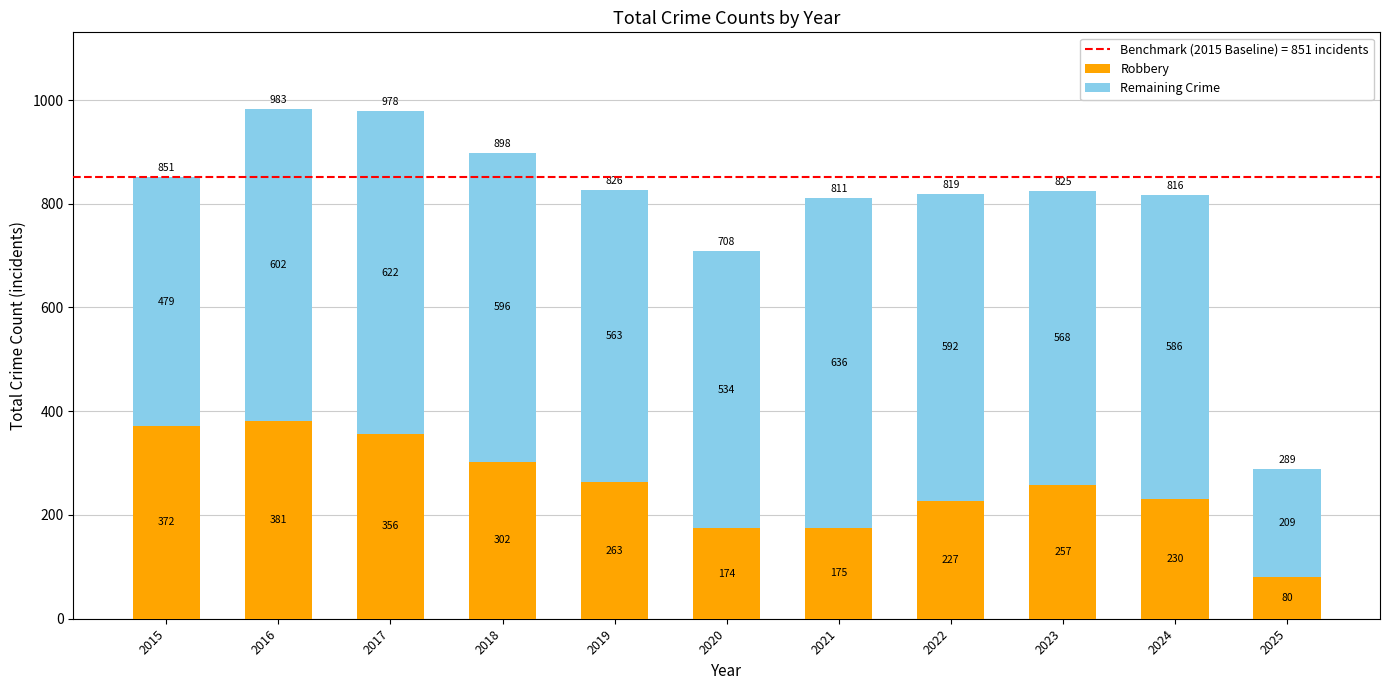

What is the total value across all series at 2017?

978